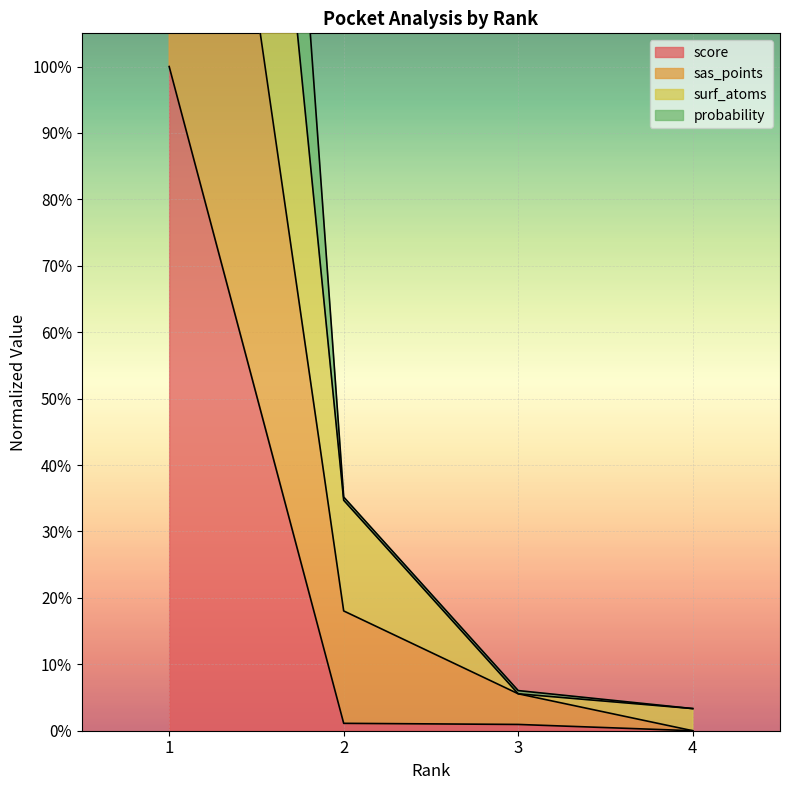

What is the highest value of the score series?

100.0